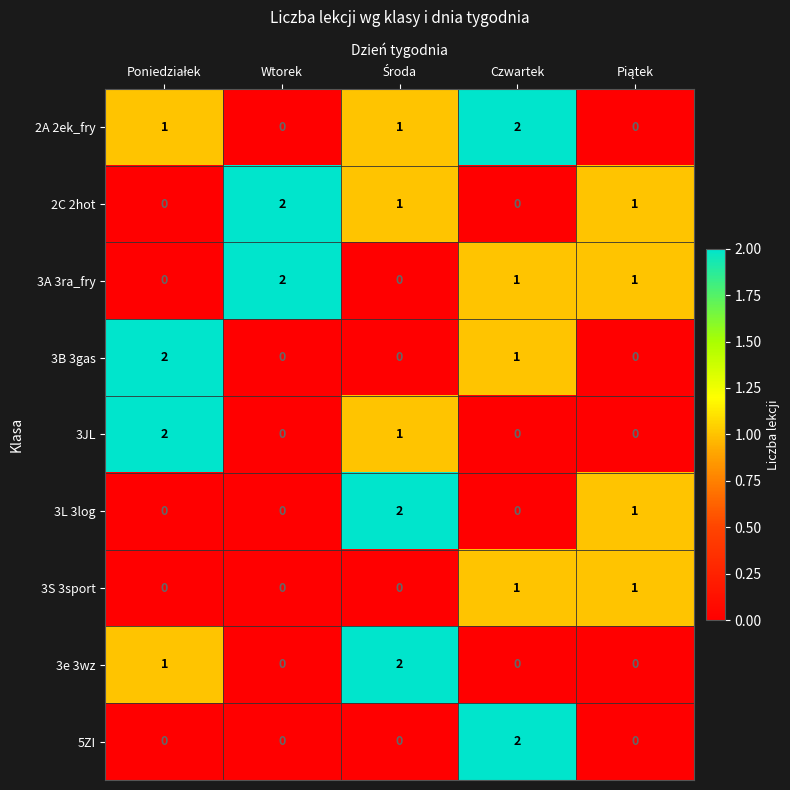

What is the sum of all 3e 3wz values?

3